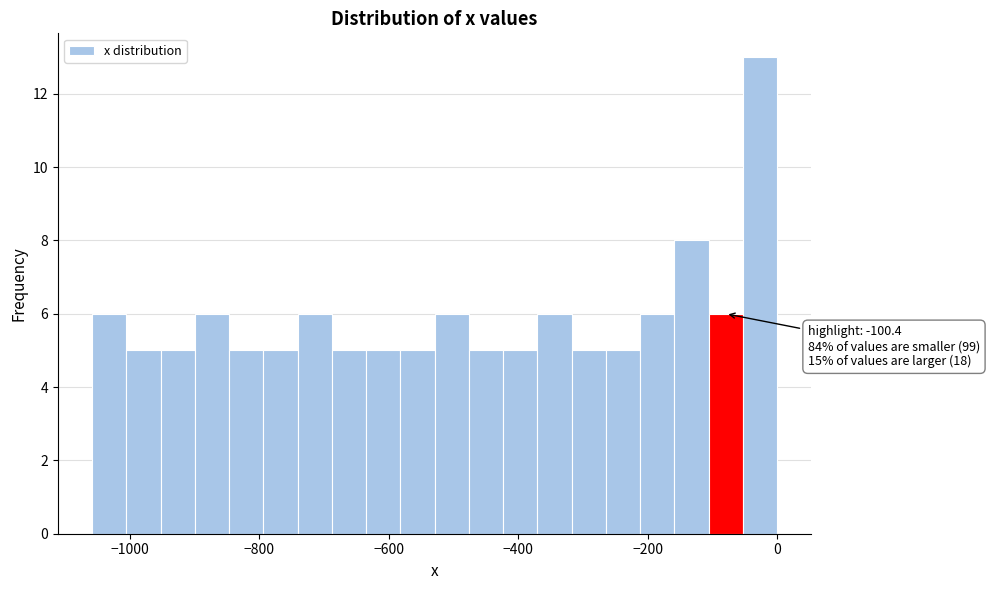

Read against the x-axis, roughly where is the centre of the tallest bar?

-20